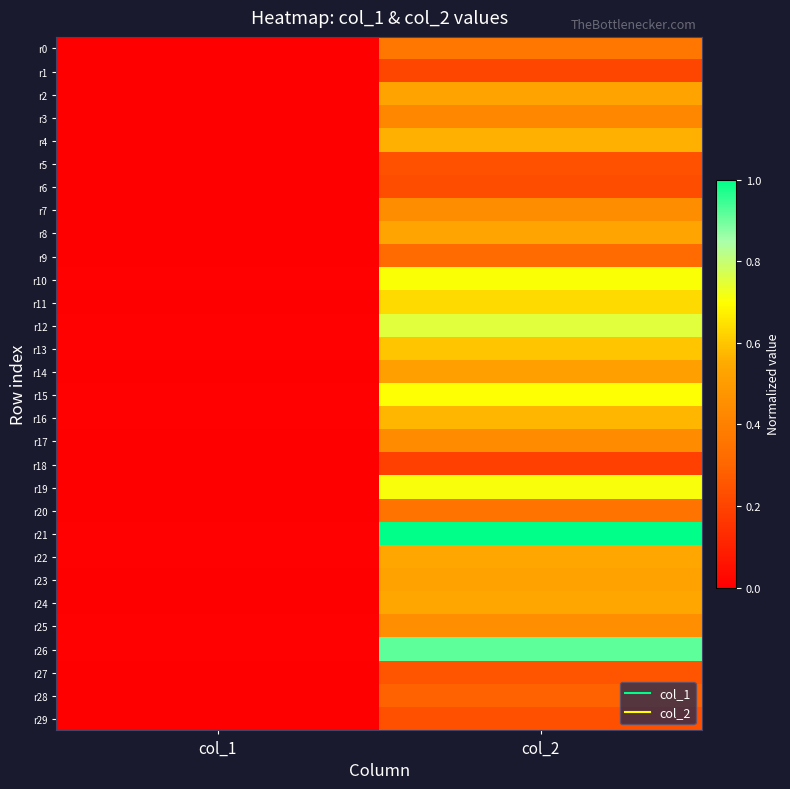

Reading right to left, extract all data points from this chart.

r0: col_2=0.4	col_1=0.0
r1: col_2=0.2	col_1=0.0
r2: col_2=0.5	col_1=0.0
r3: col_2=0.4	col_1=0.0
r4: col_2=0.6	col_1=0.0
r5: col_2=0.2	col_1=0.0
r6: col_2=0.2	col_1=0.0
r7: col_2=0.4	col_1=0.0
r8: col_2=0.5	col_1=0.0
r9: col_2=0.3	col_1=0.0
r10: col_2=0.7	col_1=0.0
r11: col_2=0.6	col_1=0.0
r12: col_2=0.8	col_1=0.0
r13: col_2=0.6	col_1=0.0
r14: col_2=0.5	col_1=0.0
r15: col_2=0.7	col_1=0.0
r16: col_2=0.6	col_1=0.0
r17: col_2=0.4	col_1=0.0
r18: col_2=0.2	col_1=0.0
r19: col_2=0.7	col_1=0.0
r20: col_2=0.3	col_1=0.0
r21: col_2=1.0	col_1=0.0
r22: col_2=0.5	col_1=0.0
r23: col_2=0.5	col_1=0.0
r24: col_2=0.5	col_1=0.0
r25: col_2=0.5	col_1=0.0
r26: col_2=0.9	col_1=0.0
r27: col_2=0.2	col_1=0.0
r28: col_2=0.3	col_1=0.0
r29: col_2=0.2	col_1=0.0